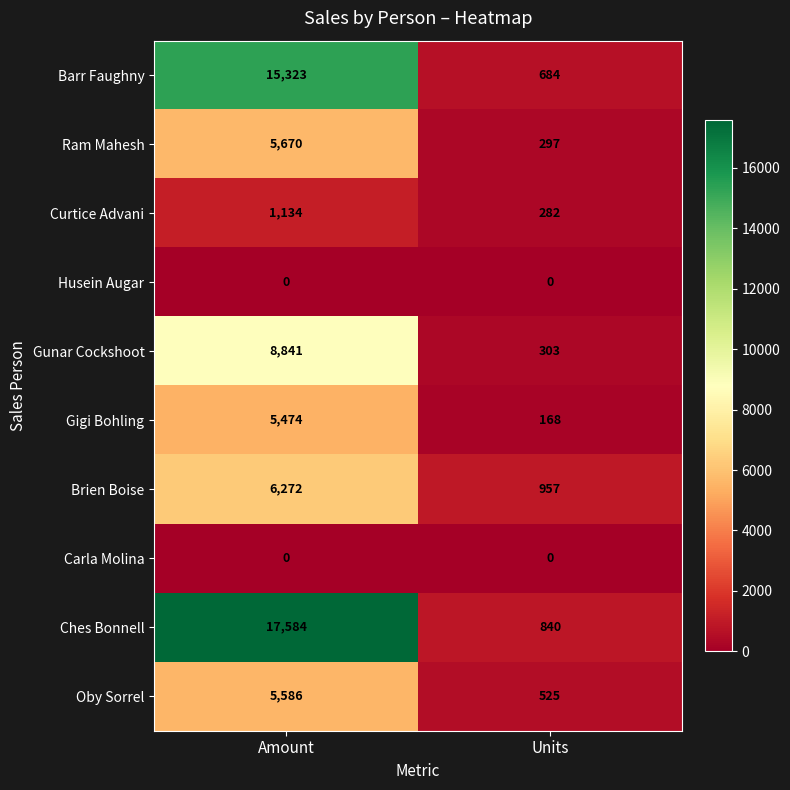

True or false: Ram Mahesh has a value of 297 at Units.

True